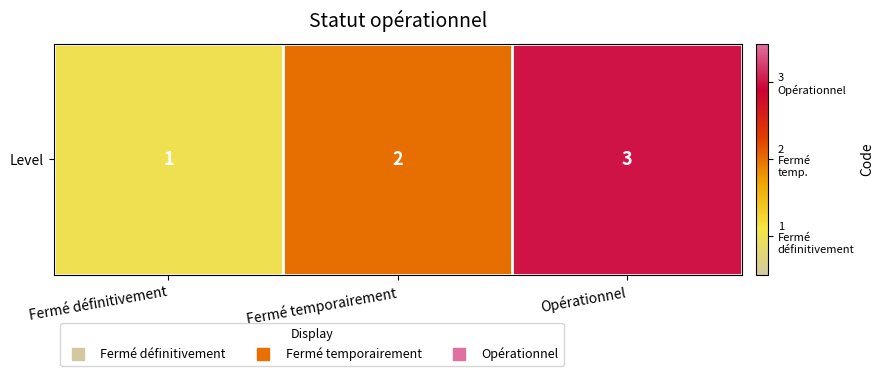

What is the difference between the values at Fermé définitivement and Fermé temporairement?

1